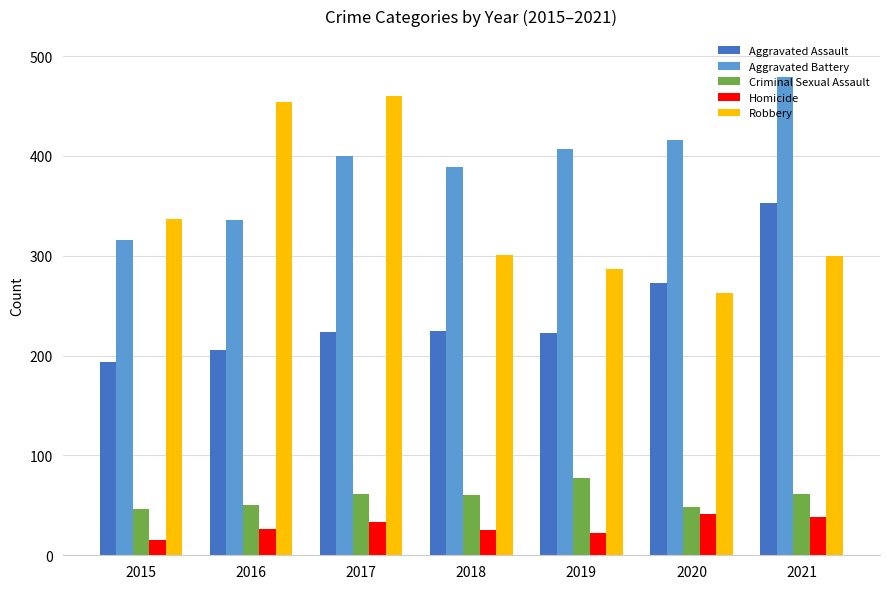

What is the maximum value for Aggravated Assault?

353